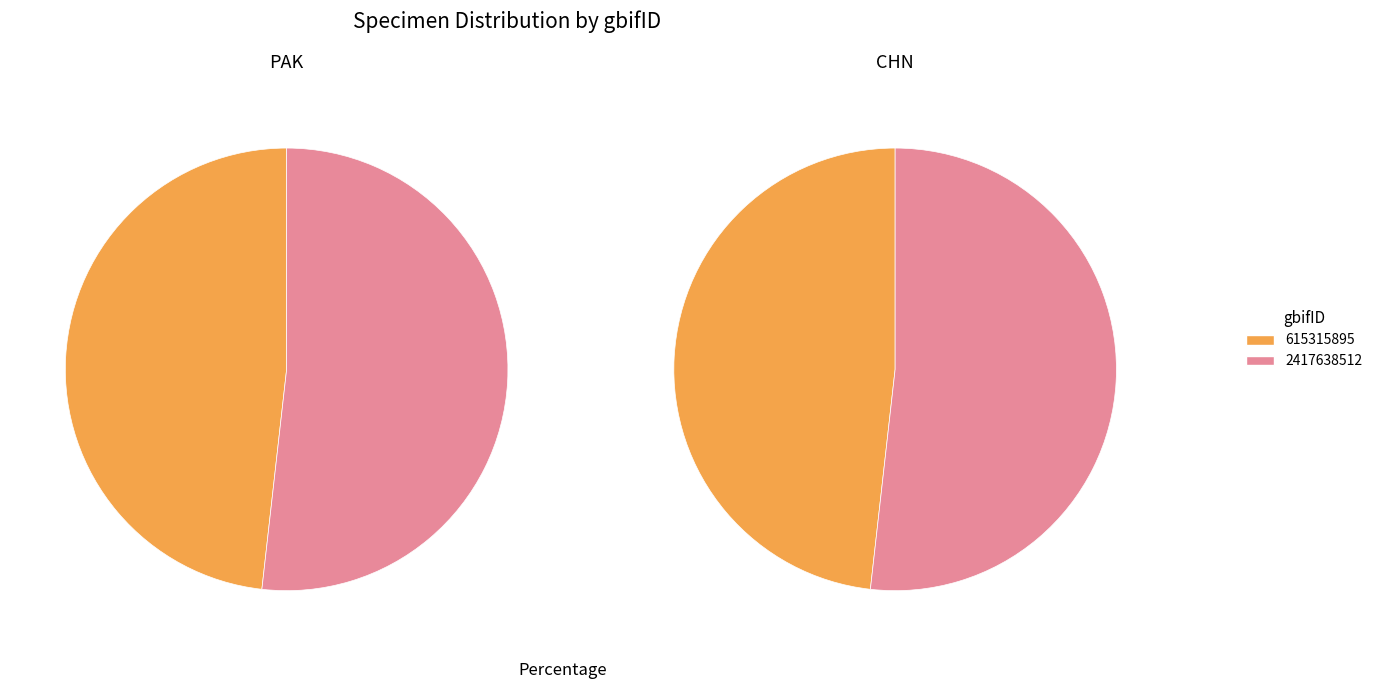

Approximately how many times larger is the value at 2417638512 compared to 615315895?

1.1